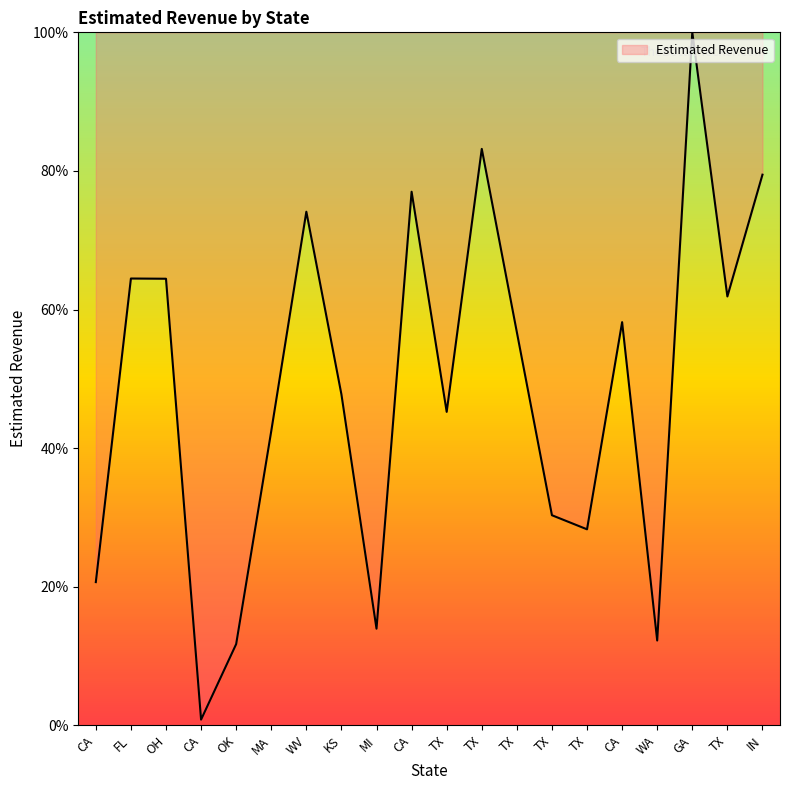

Rank the categories by value from lowest to highest.

CA, OK, WA, MI, CA, TX, TX, MA, TX, KS, TX, CA, TX, OH, FL, WV, CA, IN, TX, GA